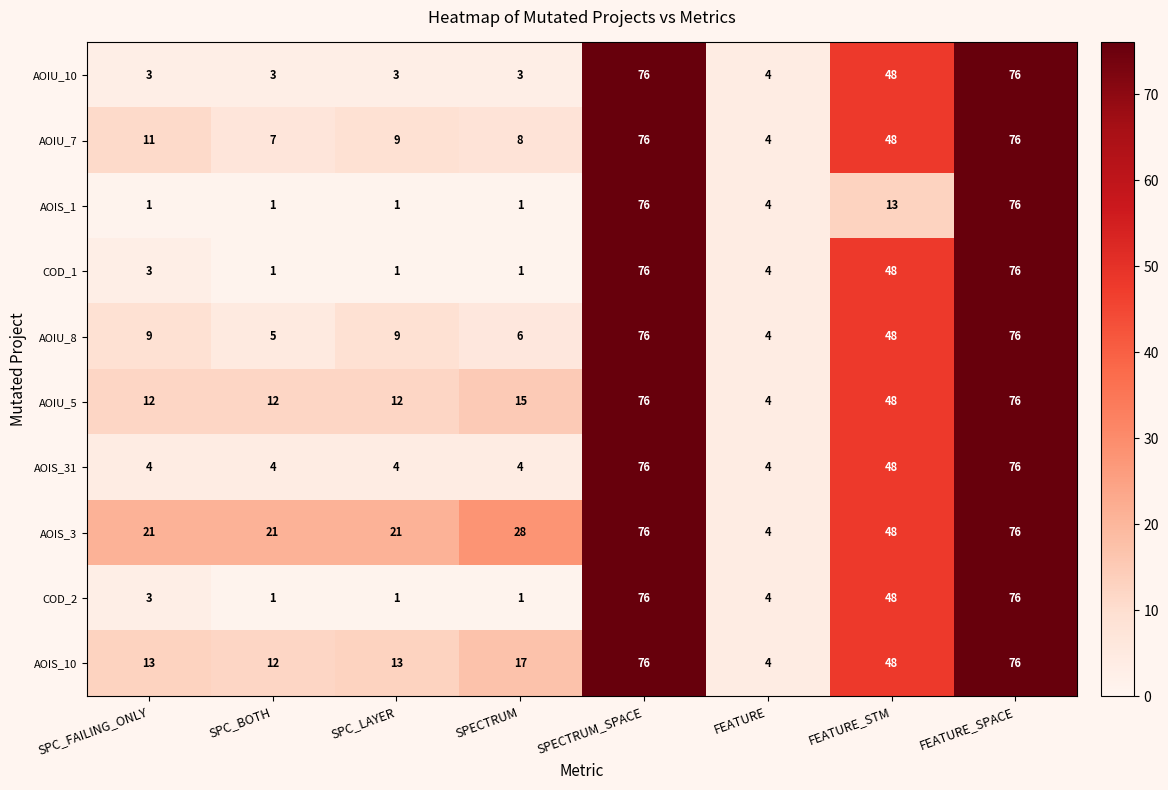

Which series has the largest total across all categories?

AOIS_3